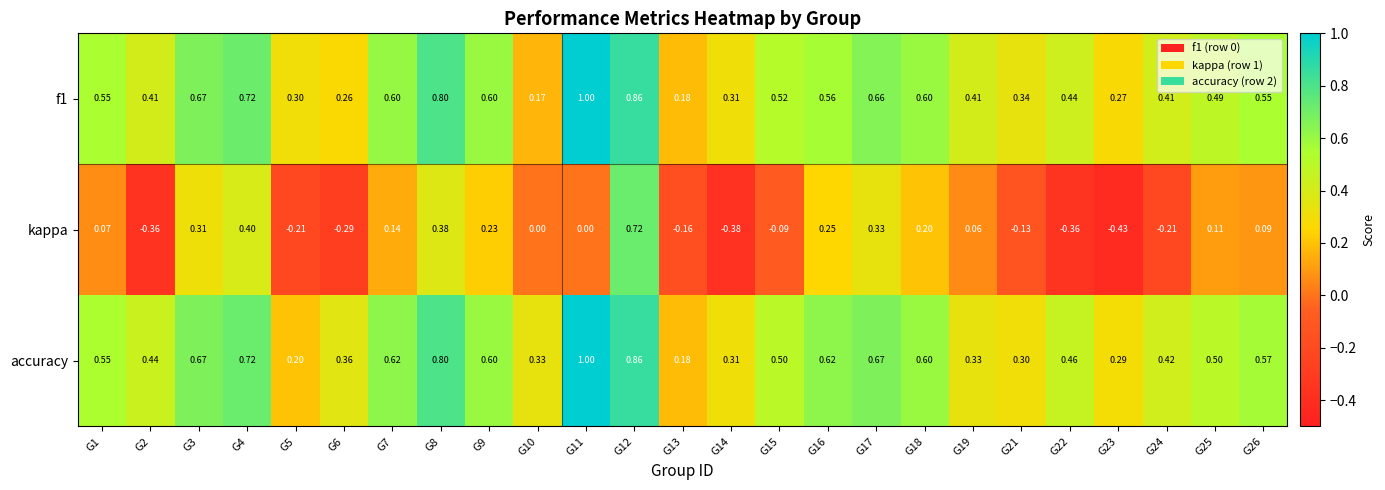

Which series changed the most between G22 and G25?

kappa